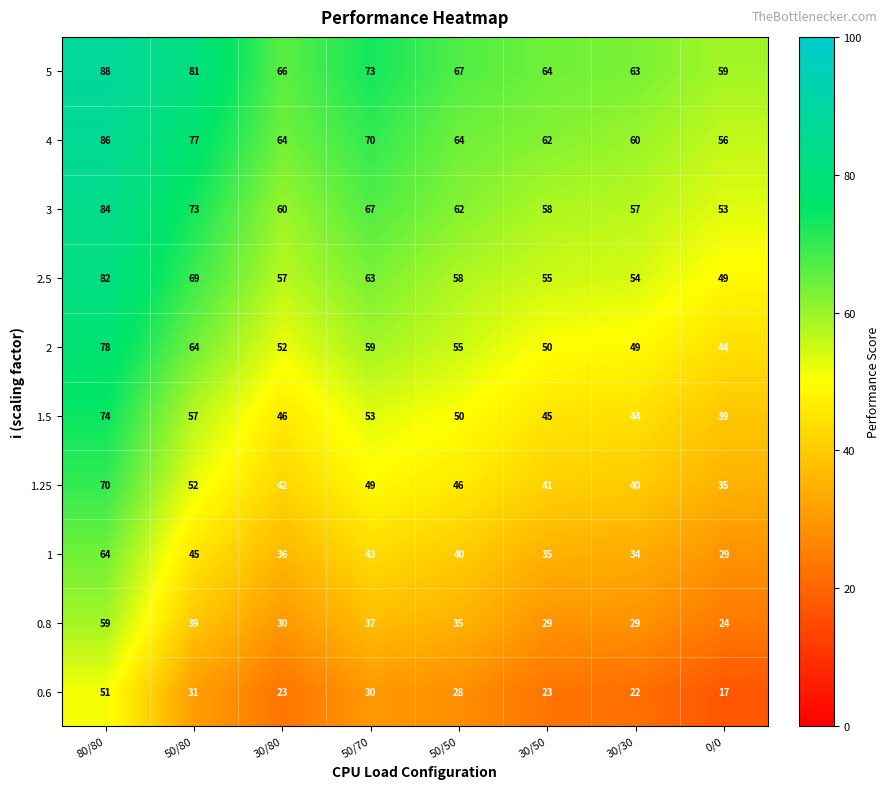

What is the difference between the maximum and second lowest values in the 1 series?

30